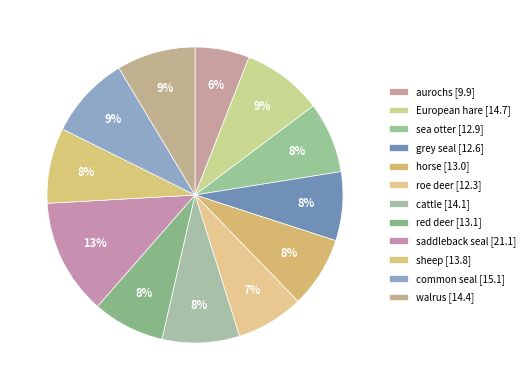

What is the ratio of the value at grey seal to the value at sea otter?

1.0